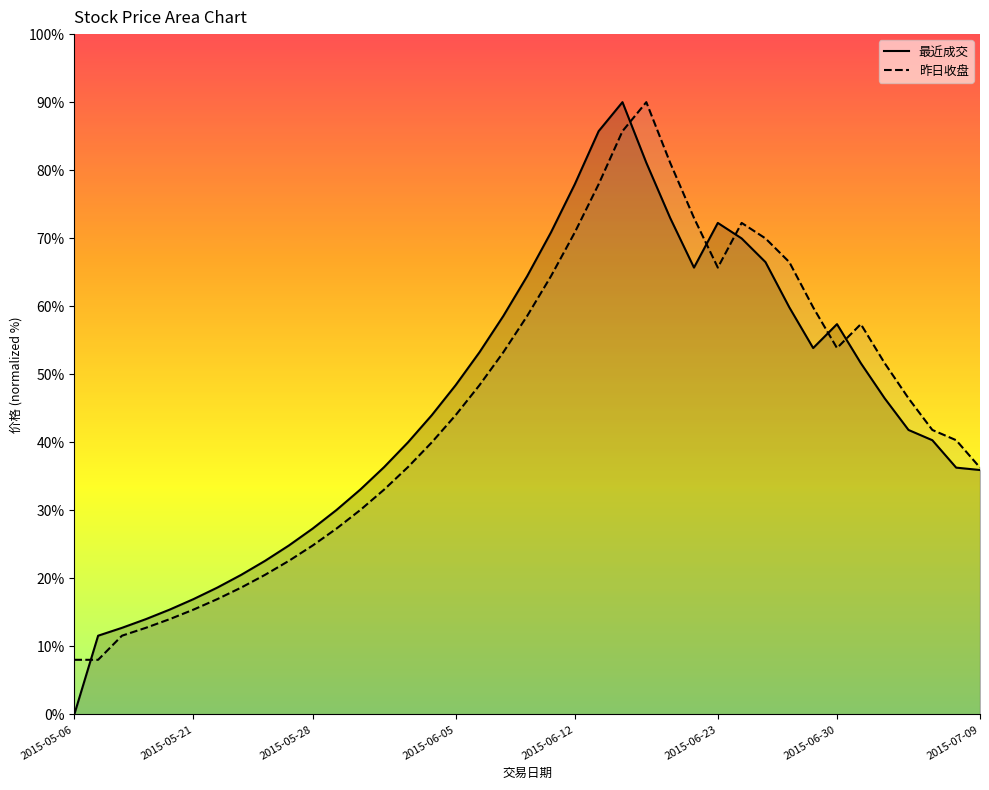

What is the minimum value for 昨日收盘?

8.0